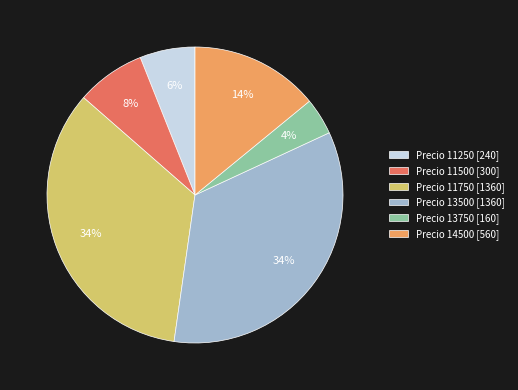

Count the number of slices in the pie.

6